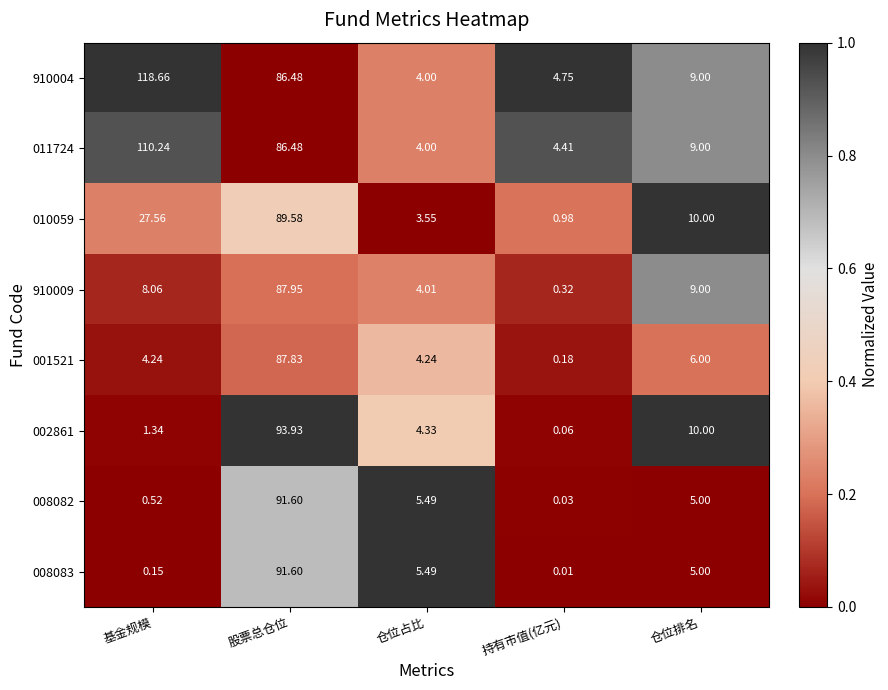

What is the total value across all series at 基金规模?

270.8